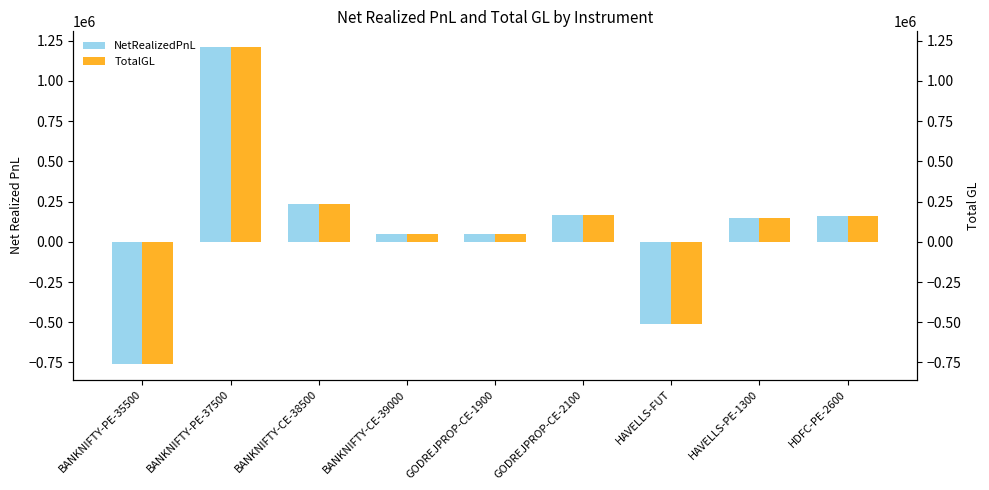

Reading left to right, transcribe all the data shown in this chart.

NetRealizedPnL: BANKNIFTY-PE-35500=-757983.0	BANKNIFTY-PE-37500=1209482.1	BANKNIFTY-CE-38500=233936.9	BANKNIFTY-CE-39000=46635.6	GODREJPROP-CE-1900=51207.8	GODREJPROP-CE-2100=166558.2	HAVELLS-FUT=-509037.4	HAVELLS-PE-1300=147424.2	HDFC-PE-2600=158591.5
TotalGL: BANKNIFTY-PE-35500=-757983.0	BANKNIFTY-PE-37500=1209482.1	BANKNIFTY-CE-38500=233936.9	BANKNIFTY-CE-39000=46635.6	GODREJPROP-CE-1900=51207.8	GODREJPROP-CE-2100=166558.2	HAVELLS-FUT=-509037.4	HAVELLS-PE-1300=147424.2	HDFC-PE-2600=158591.5